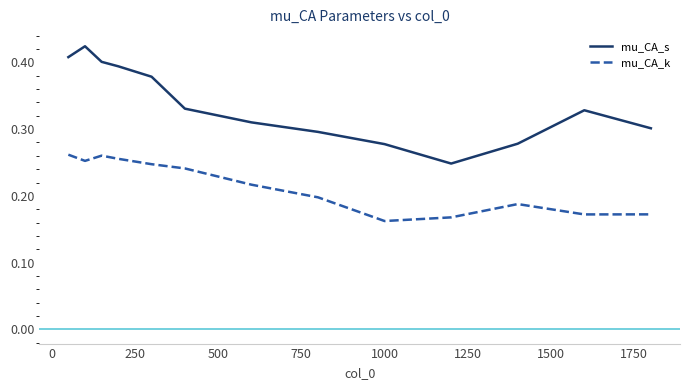

Which series has the largest range (max minus min)?

mu_CA_s